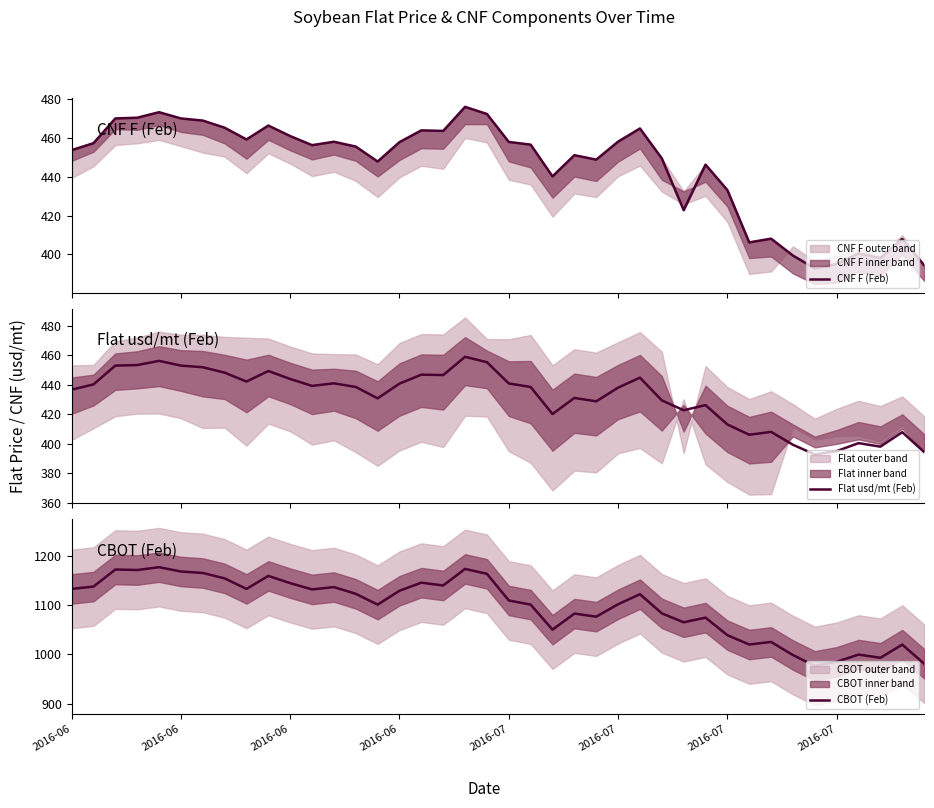

What is the total value across all series at 18?

2109.3